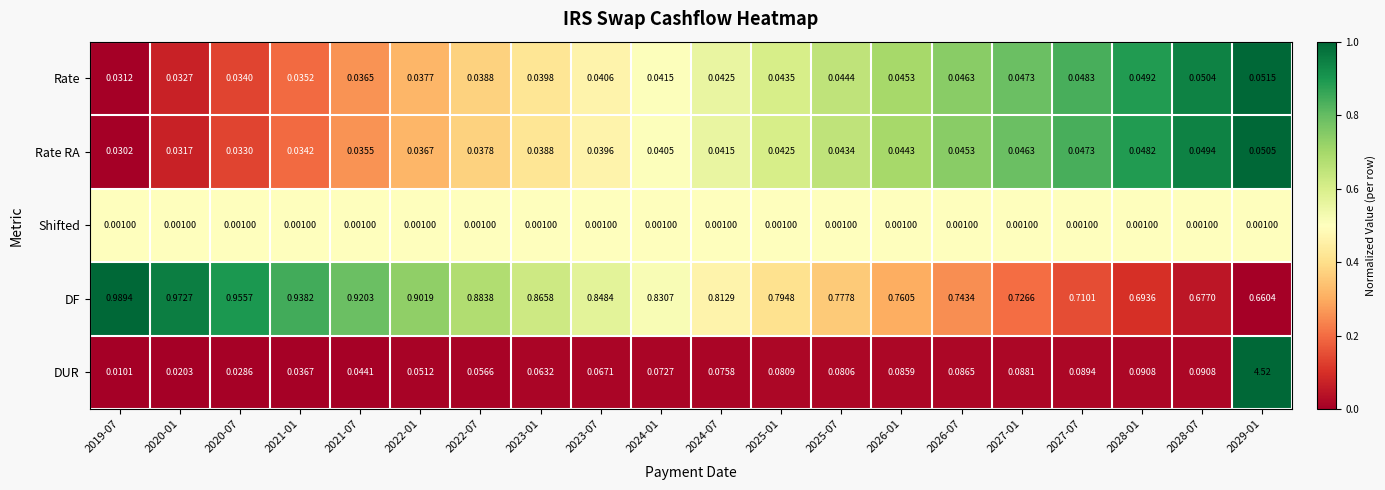

Between 2024-01 and 2026-07, which series saw the biggest shift?

DF